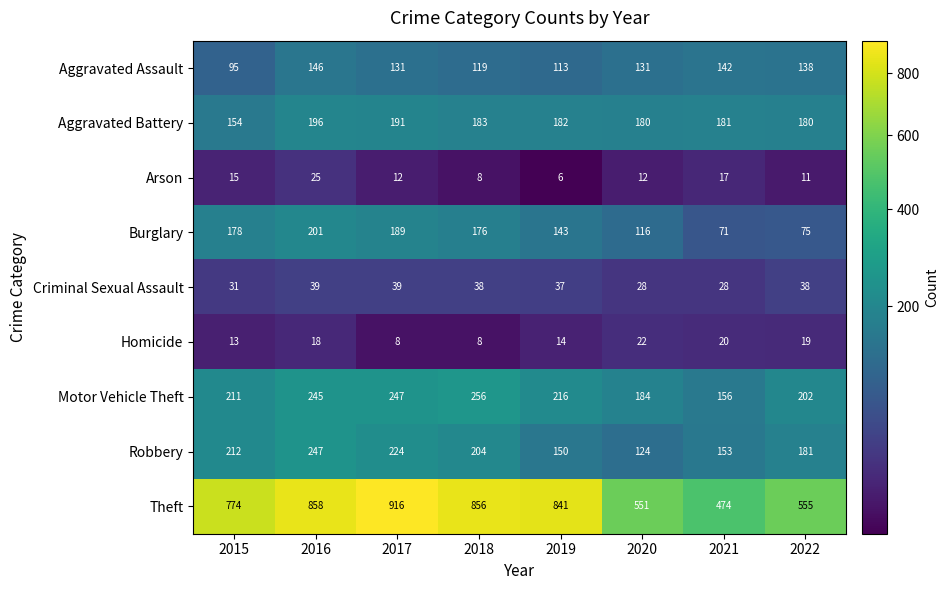

List the series in order of their peak value, lowest first.

Homicide, Arson, Criminal Sexual Assault, Aggravated Assault, Aggravated Battery, Burglary, Robbery, Motor Vehicle Theft, Theft